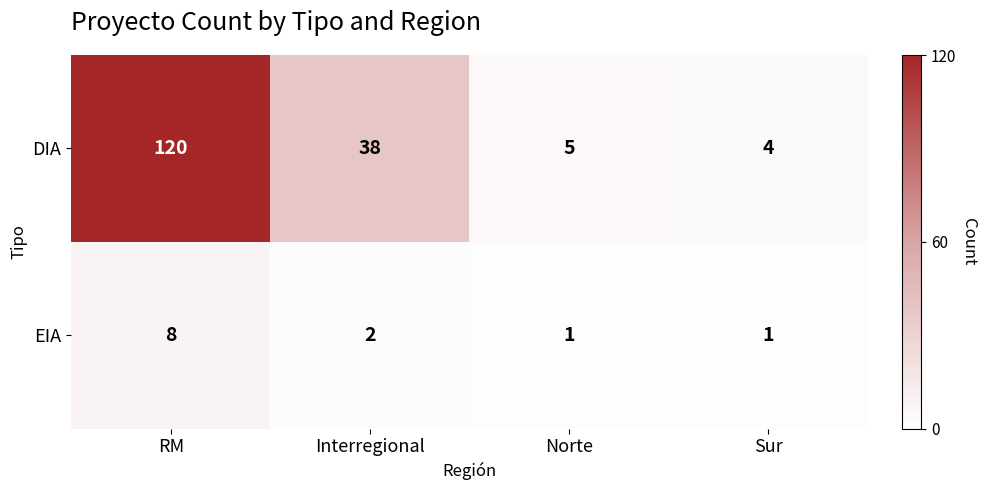

Rank the series by their maximum value, from highest to lowest.

DIA, EIA